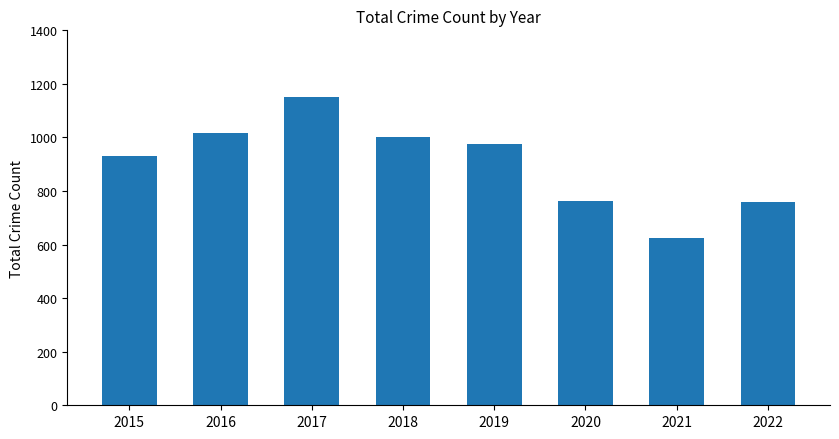

What is the ratio of the value at 2020 to the value at 2015?

0.8